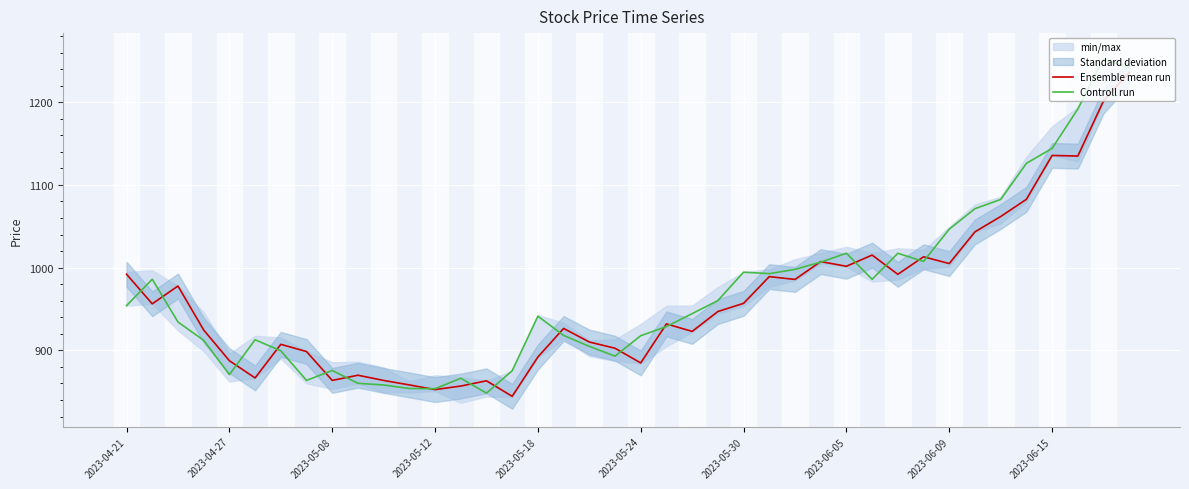

What is the difference between the Ensemble mean run values at 2023-05-24 and 2023-04-27?

2.7